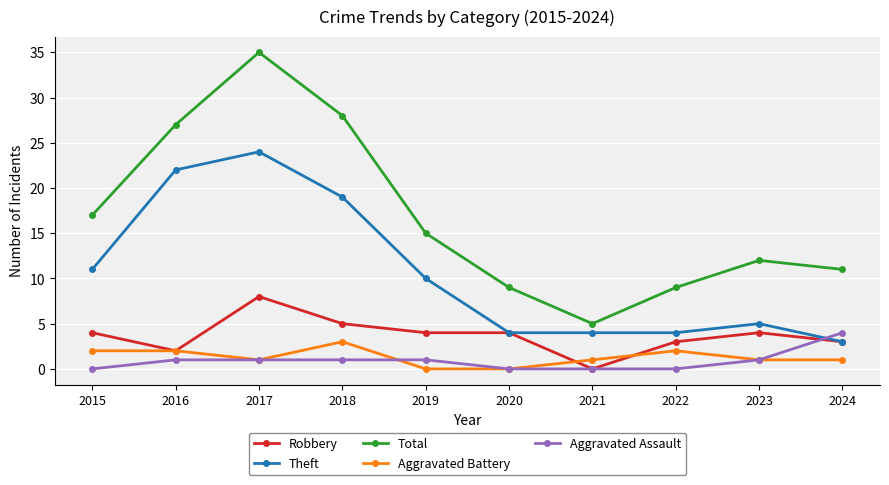

True or false: Aggravated Battery and Theft intersect in this chart.

False